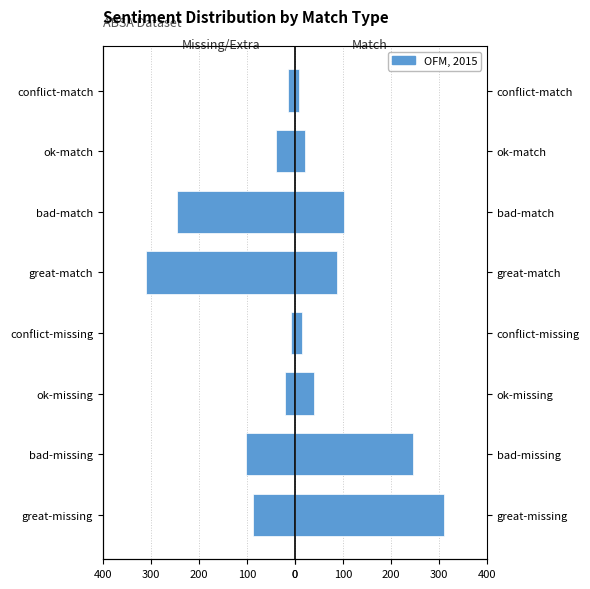

What value does the Match series have at ok-missing, to the nearest 5?

40